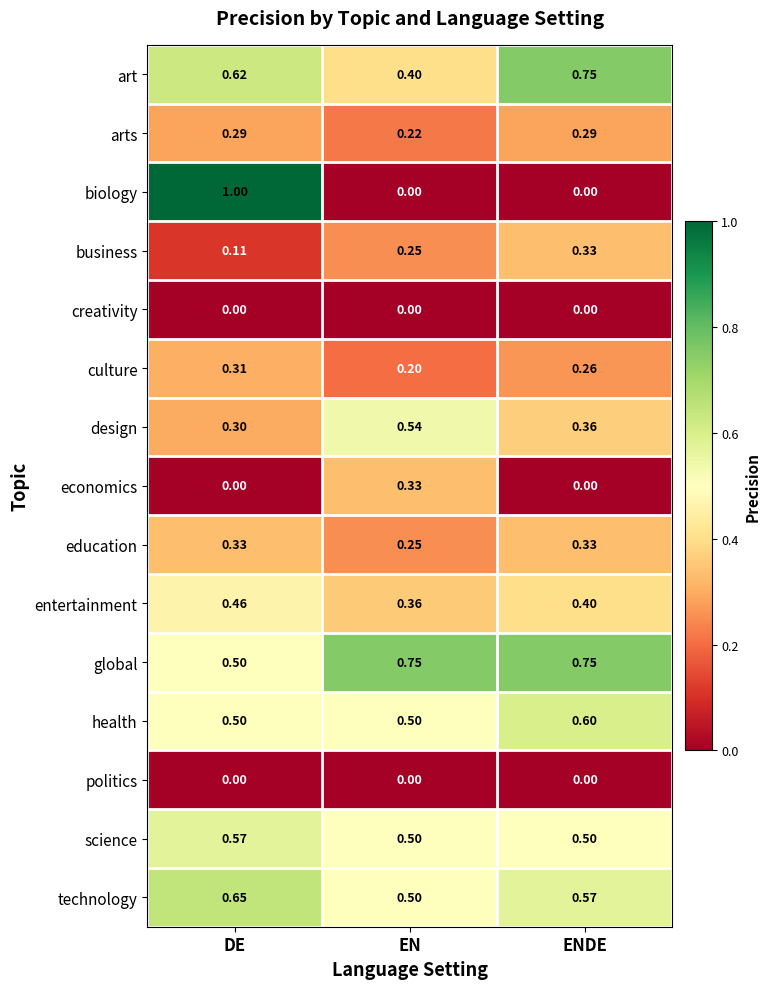

Which series has the largest total across all categories?

global